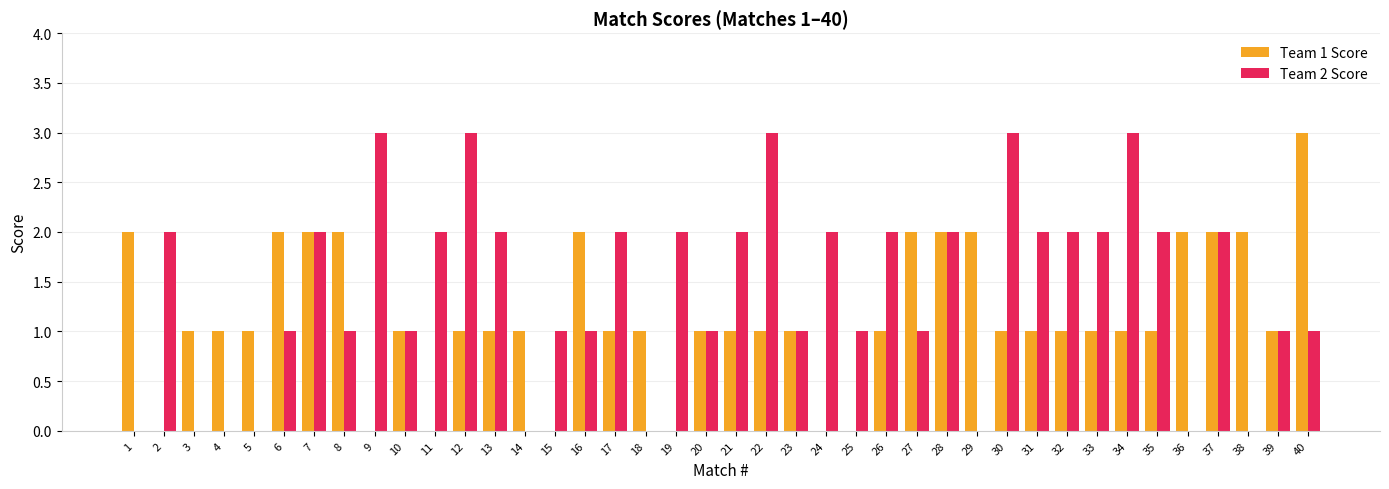

What is the sum of the Team 1 Score values at 17 and 7?

3